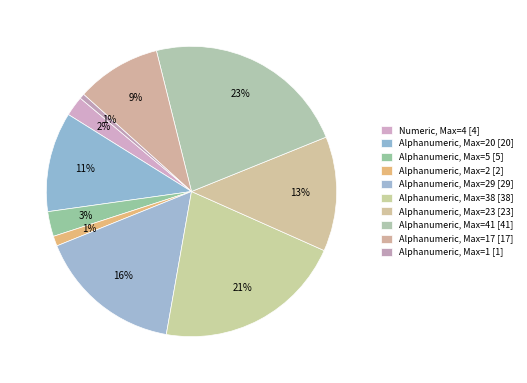

Rank the categories by value from lowest to highest.

Alphanumeric (Max=1), Alphanumeric (Max=2), Numeric (Max=4), Alphanumeric (Max=5), Alphanumeric (Max=17), Alphanumeric (Max=20), Alphanumeric (Max=23), Alphanumeric (Max=29), Alphanumeric (Max=38), Alphanumeric (Max=41)